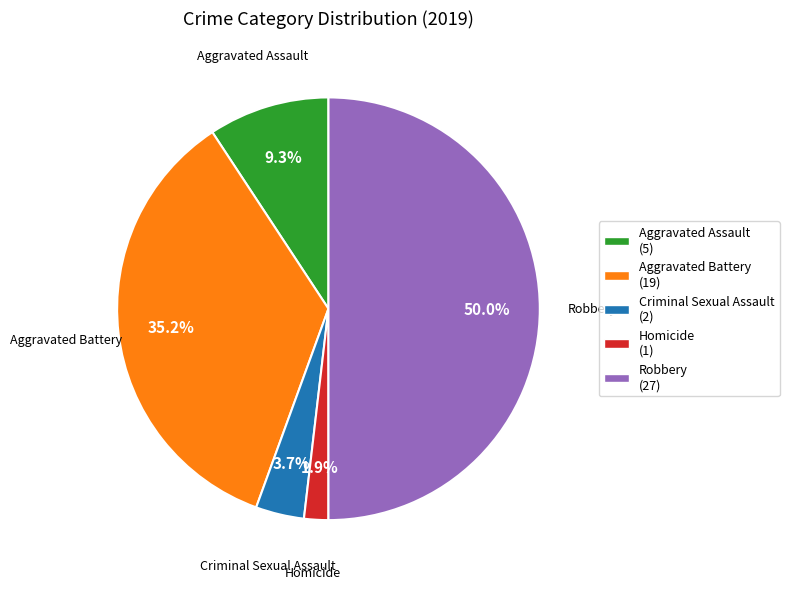

How many segments does this pie chart have?

5